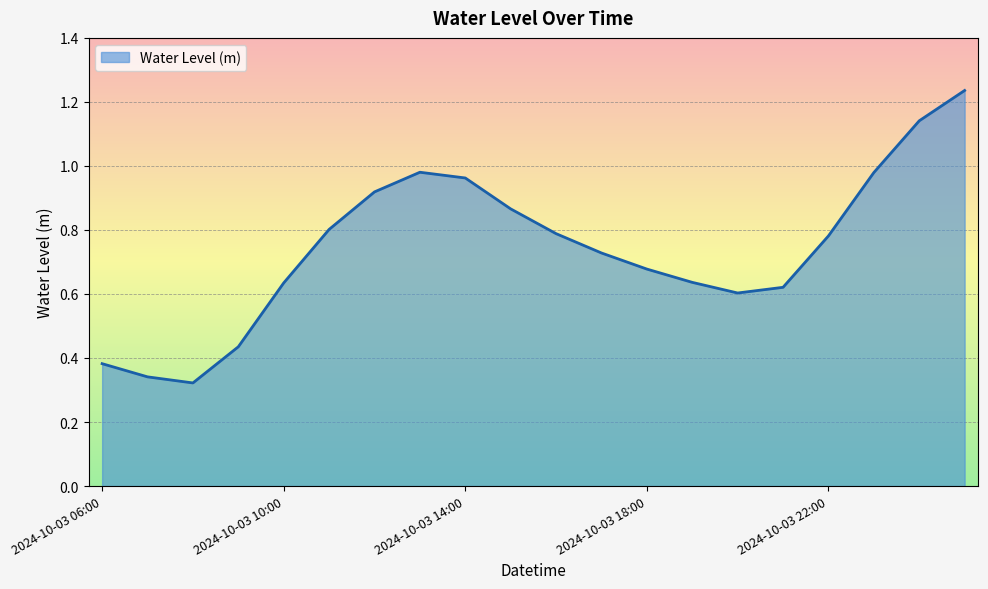

Reading right to left, list all the values displayed in this chart.

2024-10-04 01:00=1.2	2024-10-04 00:00=1.1	2024-10-03 23:00=1.0	2024-10-03 22:00=0.8	2024-10-03 21:00=0.6	2024-10-03 20:00=0.6	2024-10-03 19:00=0.6	2024-10-03 18:00=0.7	2024-10-03 17:00=0.7	2024-10-03 16:00=0.8	2024-10-03 15:00=0.9	2024-10-03 14:00=1.0	2024-10-03 13:00=1.0	2024-10-03 12:00=0.9	2024-10-03 11:00=0.8	2024-10-03 10:00=0.6	2024-10-03 09:00=0.4	2024-10-03 08:00=0.3	2024-10-03 07:00=0.3	2024-10-03 06:00=0.4